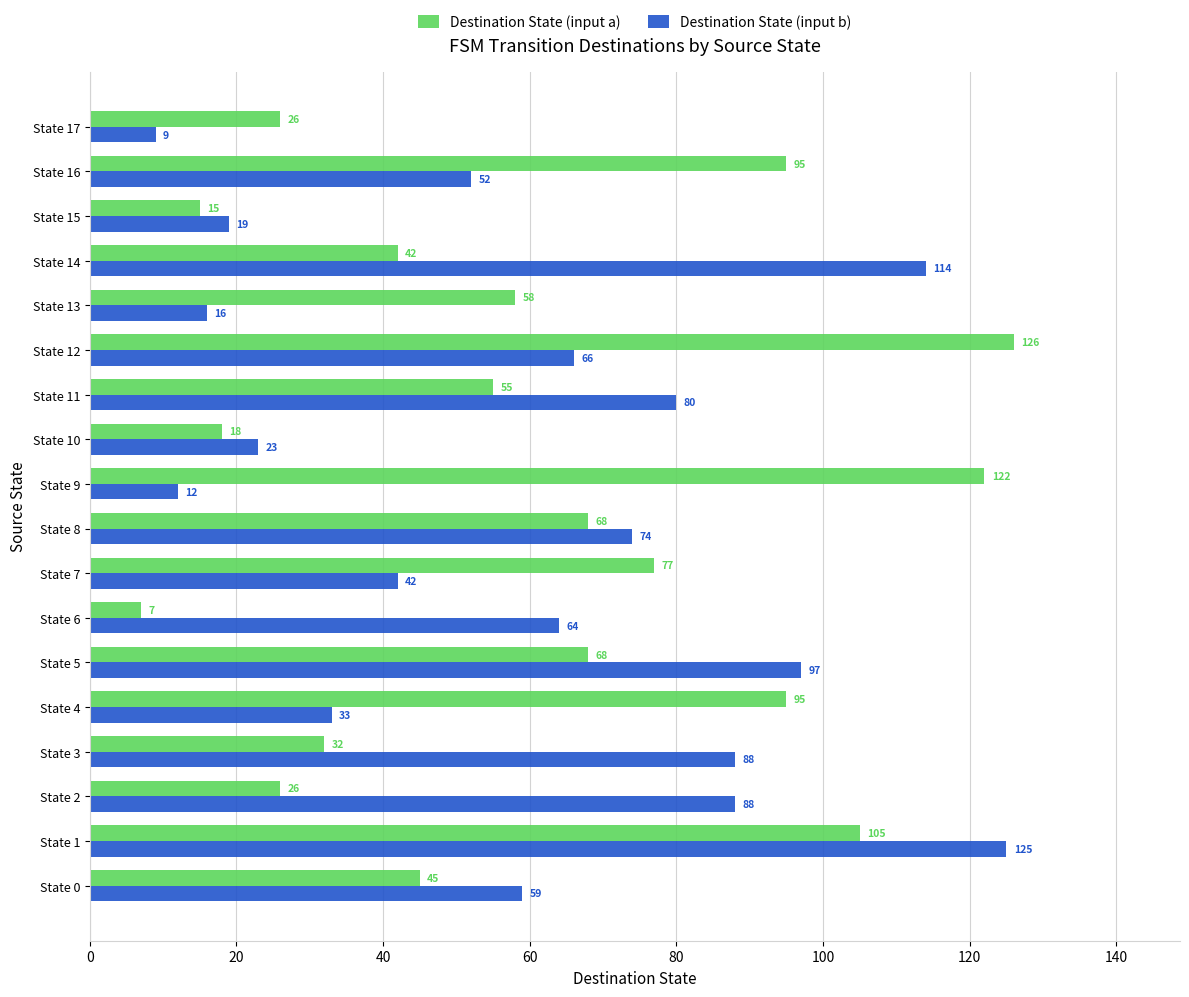

At how many categories does at least one series exceed 30?

15